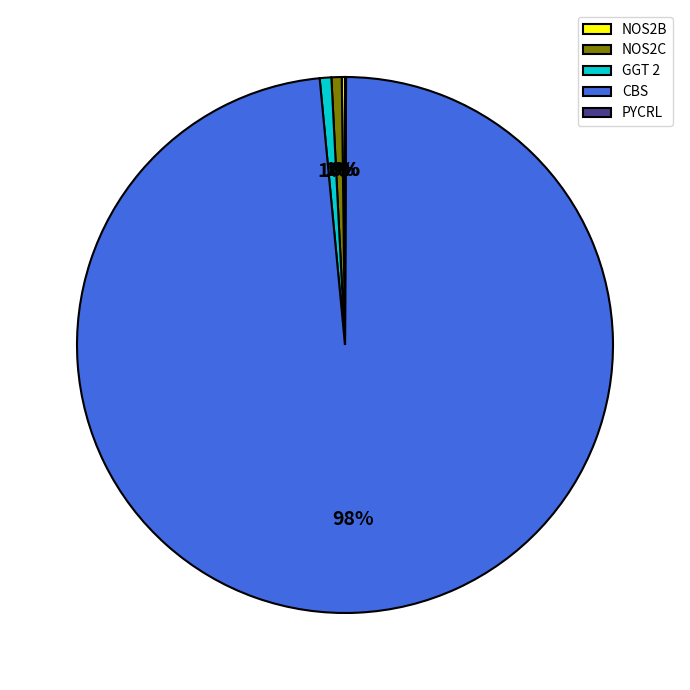

Between CBS and NOS2C, which is larger?

CBS